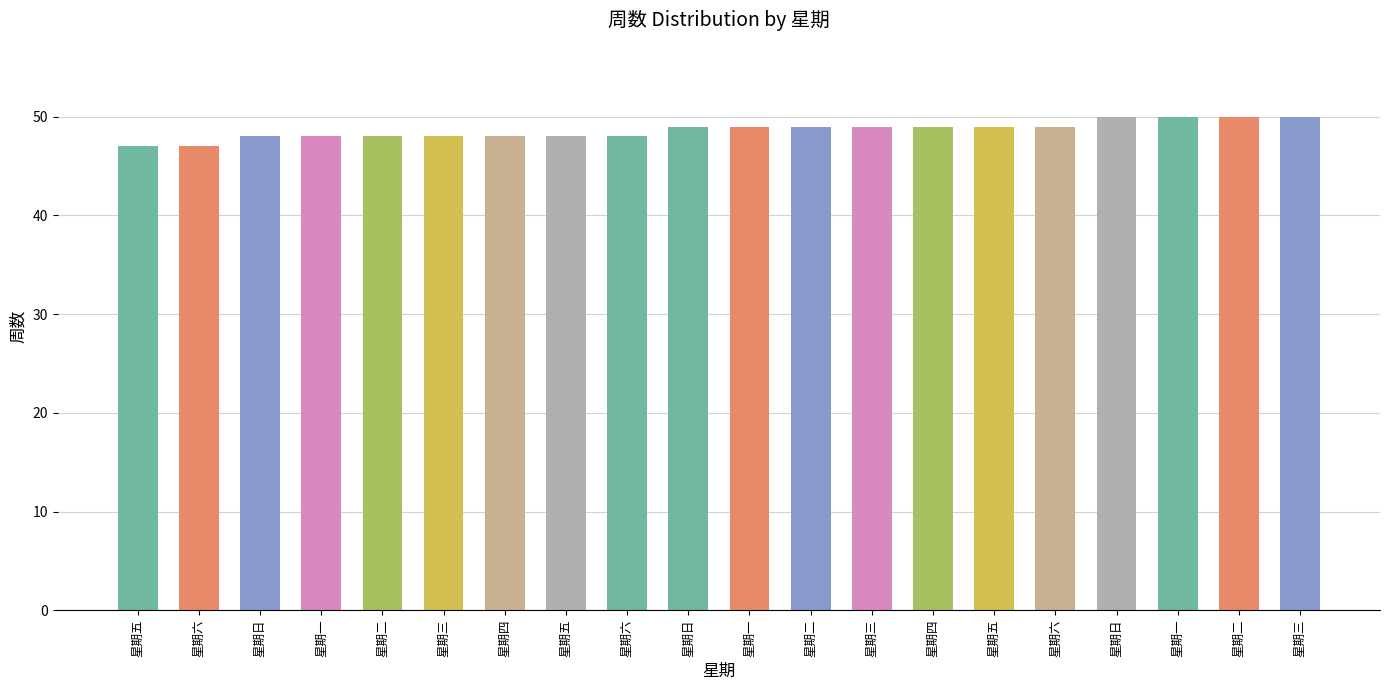

What is the sum of all values?

973